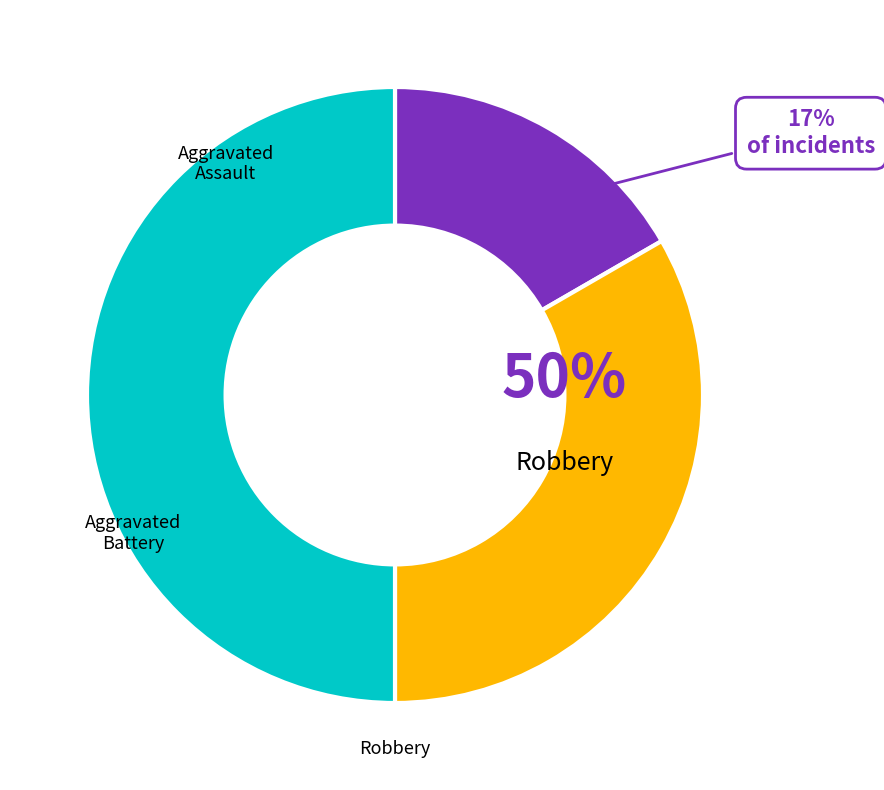

What is the smallest slice in the pie chart?

Aggravated Assault